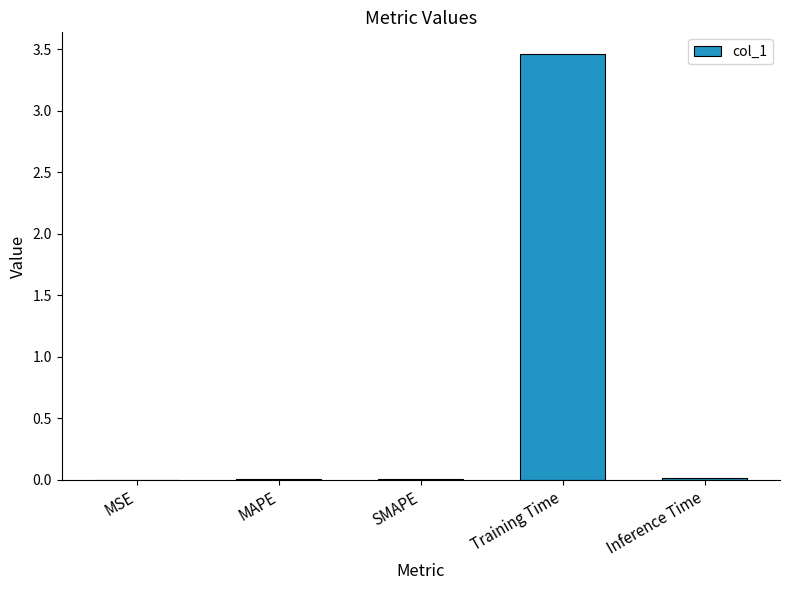

Is it true that the value at Training Time is 2.4?

False